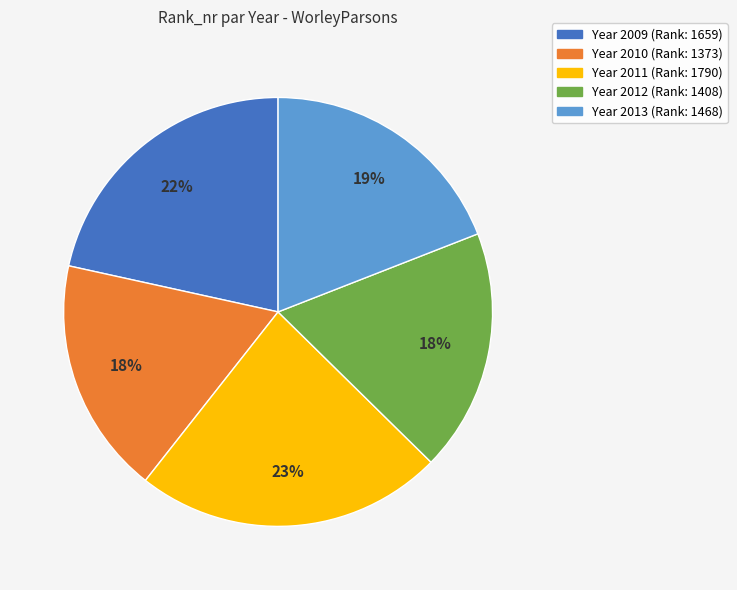

To the nearest percent, what is the average slice percentage?

20%